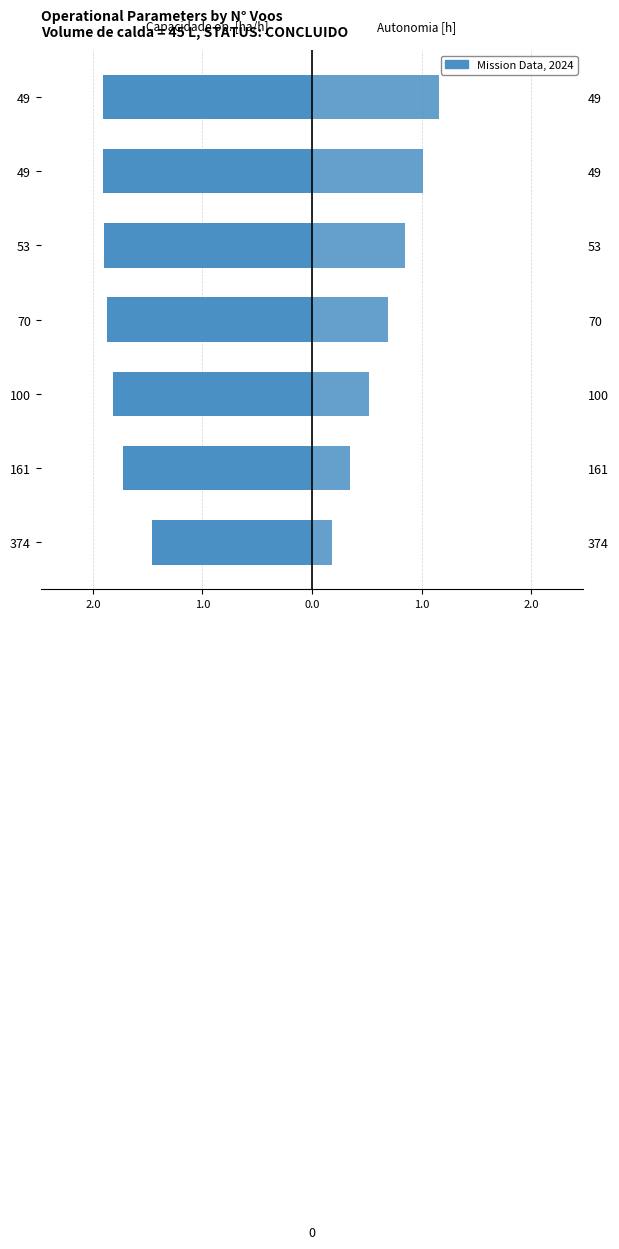

Reading right to left, transcribe all the data shown in this chart.

Capacidade operacional [ha/h]: -1.9	-1.9	-1.9	-1.9	-1.8	-1.7	-1.5
Autonomia Projetada [h]: 1.2	1.0	0.8	0.7	0.5	0.3	0.2